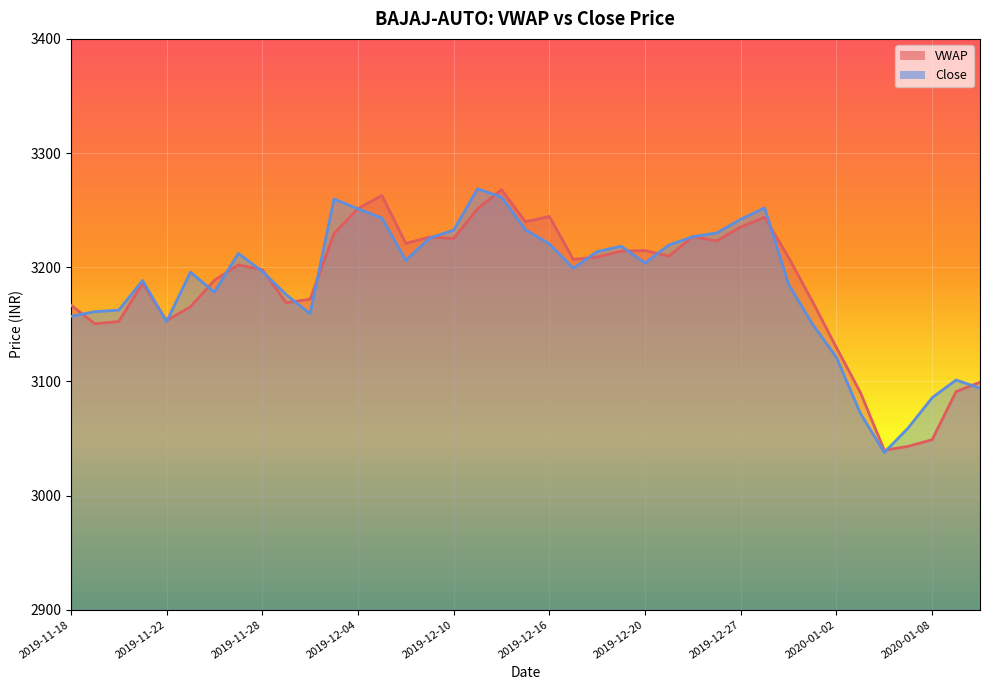

Reading left to right, what are all the values shown in this chart?

3156.9	3161.1	3162.4	3188.3	3152.3	3195.7	3178.2	3212.1	3196.4	3176.0	3159.2	3259.8	3251.2	3243.1	3206.1	3225.6	3232.5	3268.7	3261.4	3232.9	3220.4	3199.1	3213.7	3218.4	3203.8	3219.5	3226.8	3230.1	3241.9	3251.9	3185.0	3150.1	3121.0	3072.1	3037.7	3059.2	3085.7	3101.2	3094.1